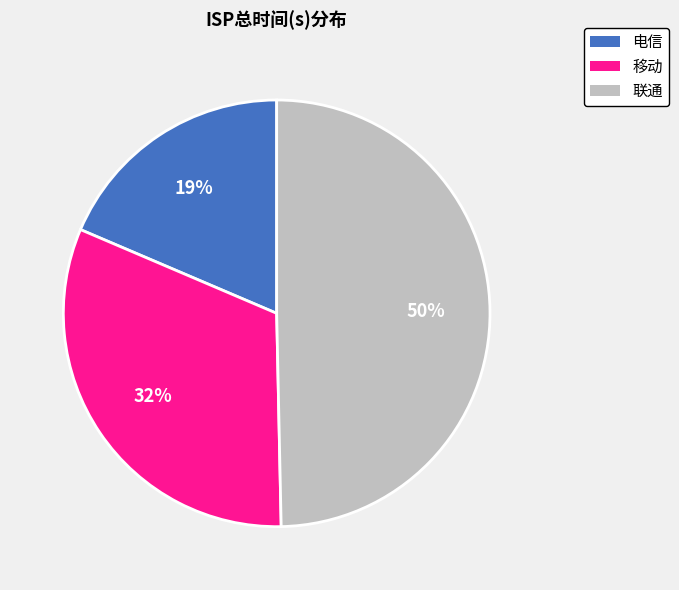

Which slice is the largest?

联通